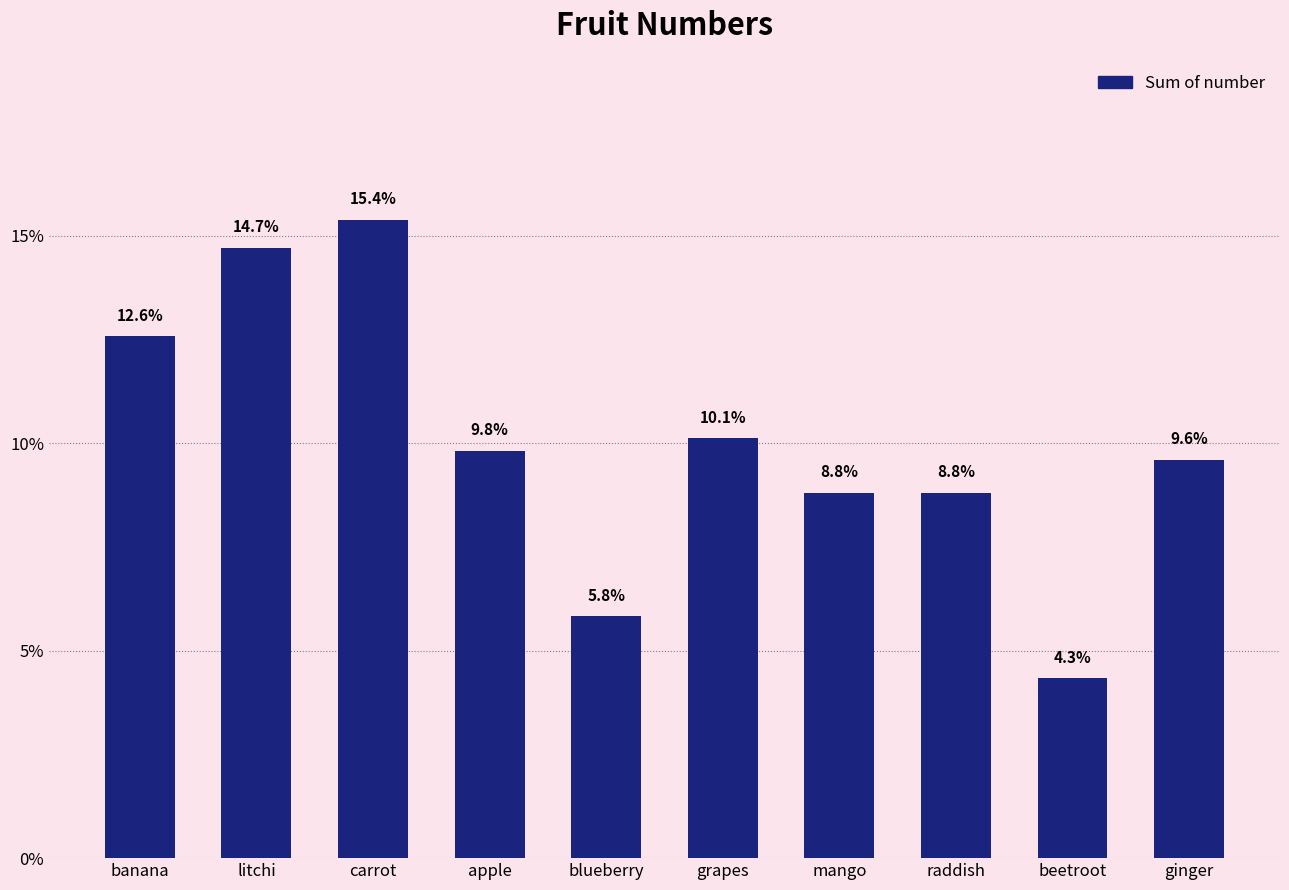

Reading left to right, list all the values displayed in this chart.

banana=12.6	litchi=14.7	carrot=15.4	apple=9.8	blueberry=5.8	grapes=10.1	mango=8.8	raddish=8.8	beetroot=4.3	ginger=9.6